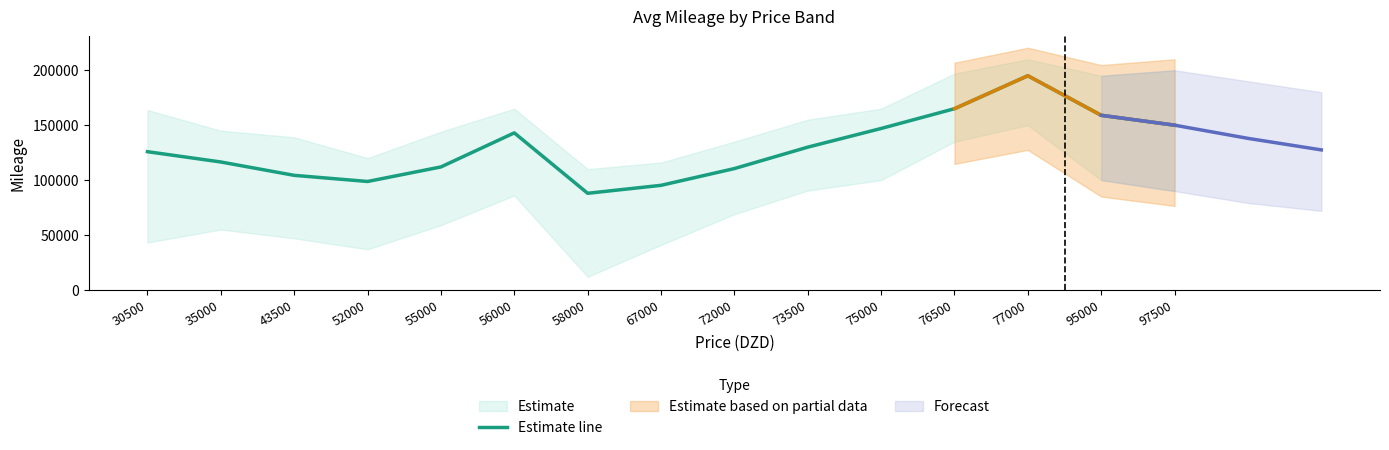

Does the chart have visible grid lines?

No